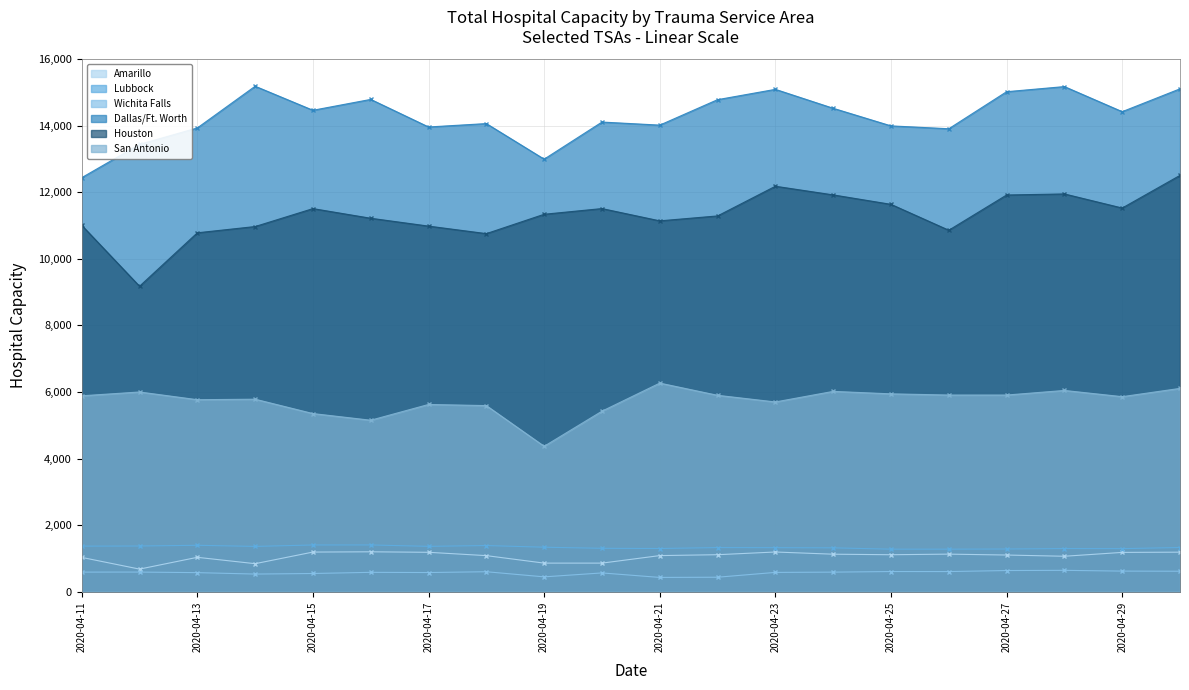

Is it true that Amarillo equals 751 at 2020-04-24?

False